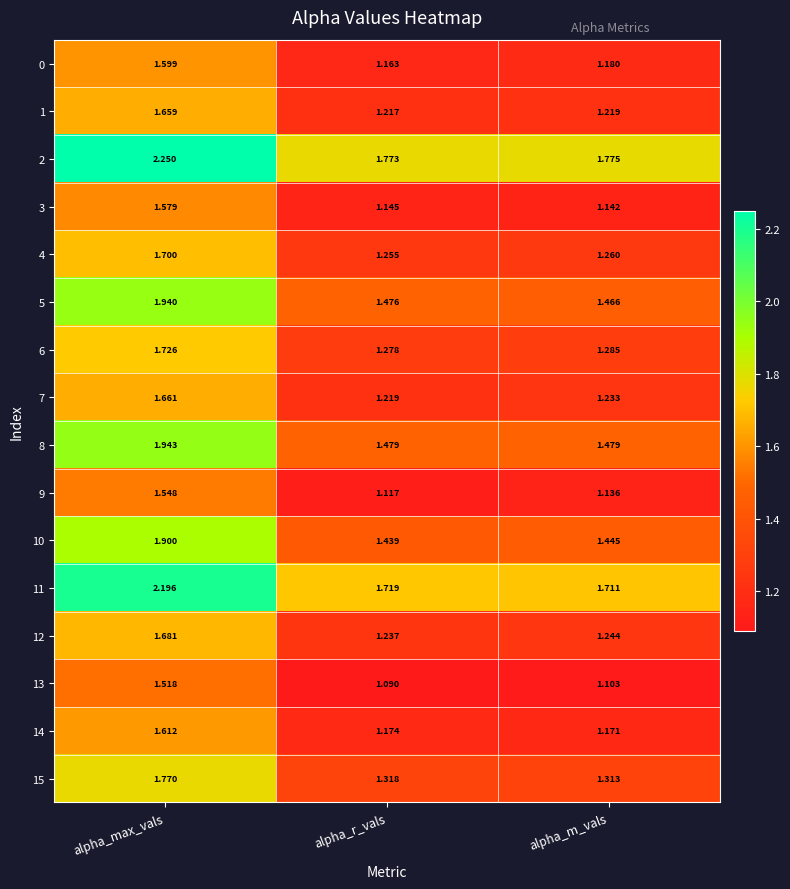

Count the number of data series in this chart.

16